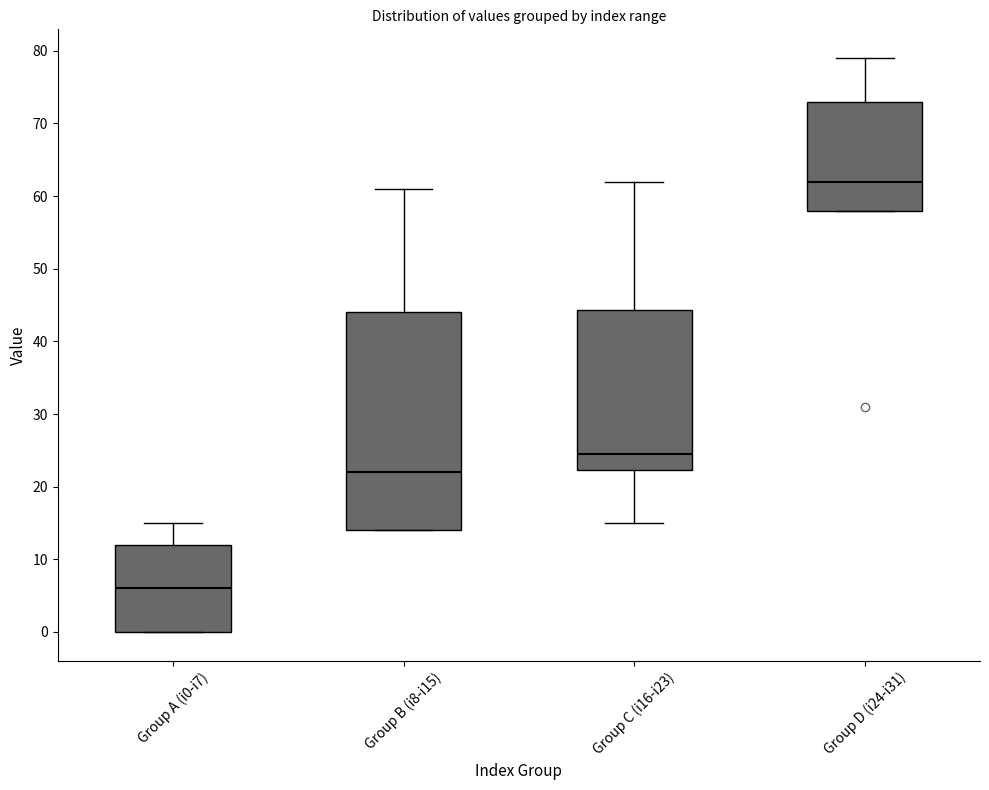

Reading left to right, read every box against the y-axis: the position of its median line, the range the box covers, and the ends of its whiskers. The values are not printed on the chart, so give them approximately, as read against the axis.

Group A (i0-i7): median 6, box 0 to 12, whiskers 0 to 15
Group B (i8-i15): median 22, box 14 to 44, whiskers 14 to 61
Group C (i16-i23): median 25, box 22 to 44, whiskers 15 to 62
Group D (i24-i31): median 62, box 58 to 73, whiskers 58 to 79